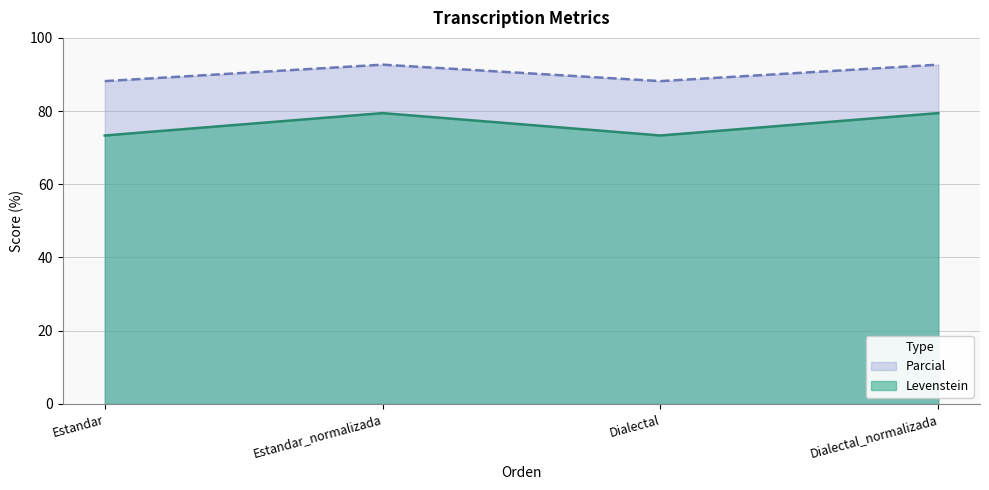

At which label does Parcial reach its minimum?

Estandar